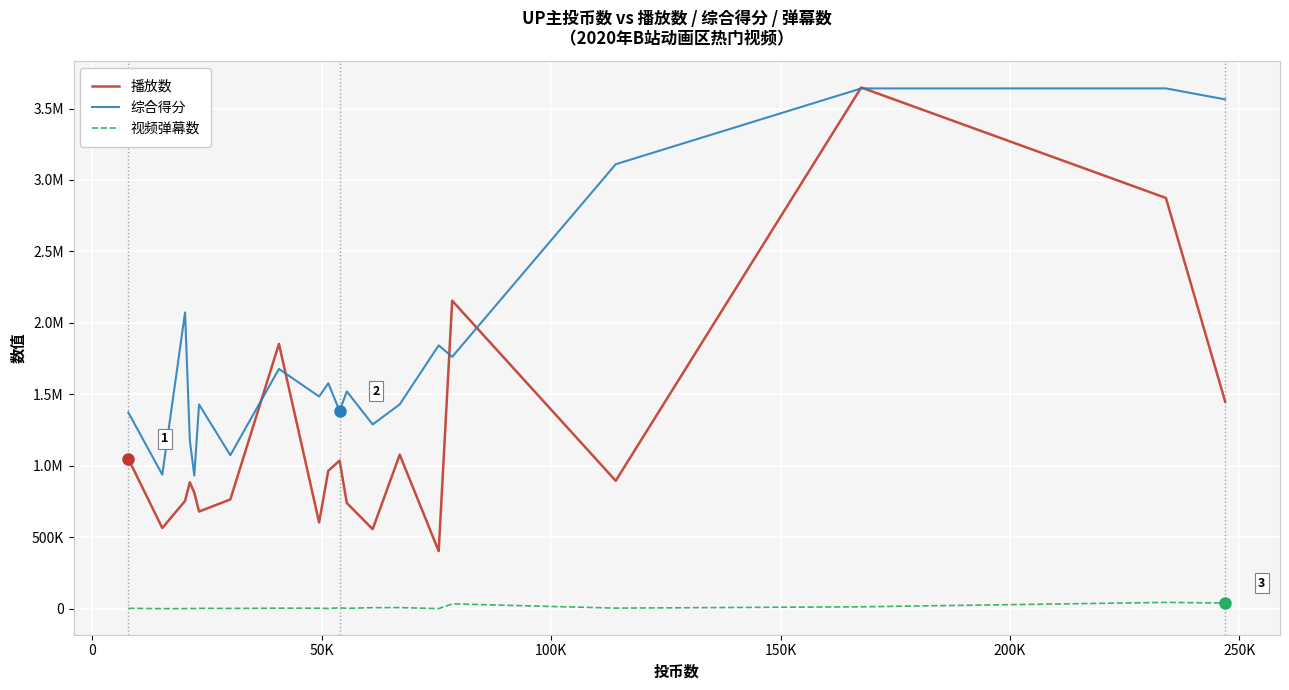

True or false: 综合得分 has more than 2 points higher than both neighbors.

True